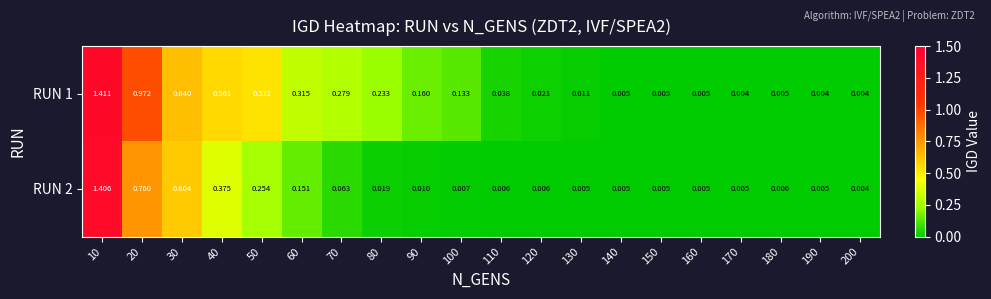

Is the value of RUN 1 at 180 greater than the value of RUN 2 at 40?

No